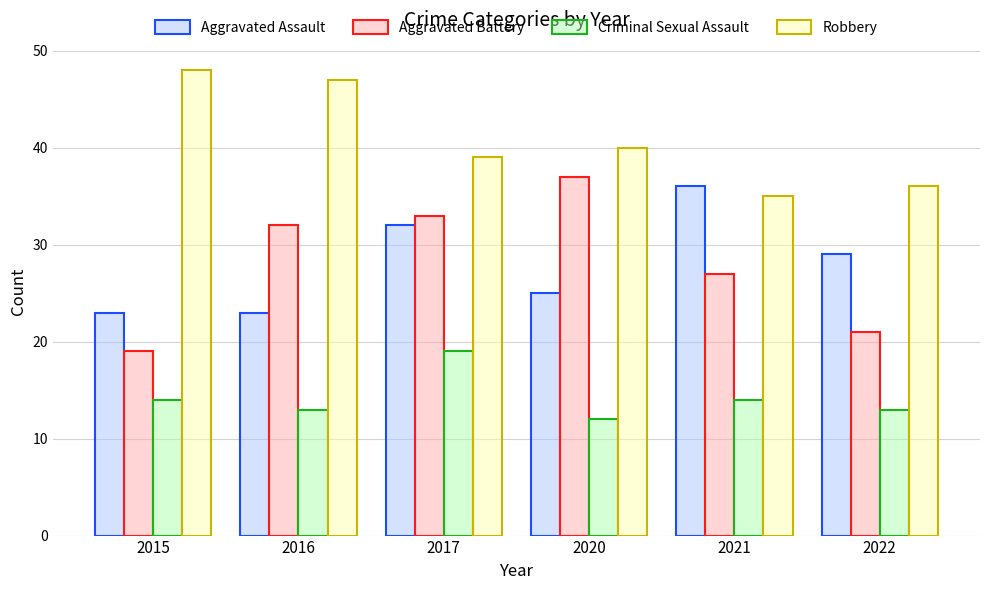

How many data points in Robbery are less than 40?

3